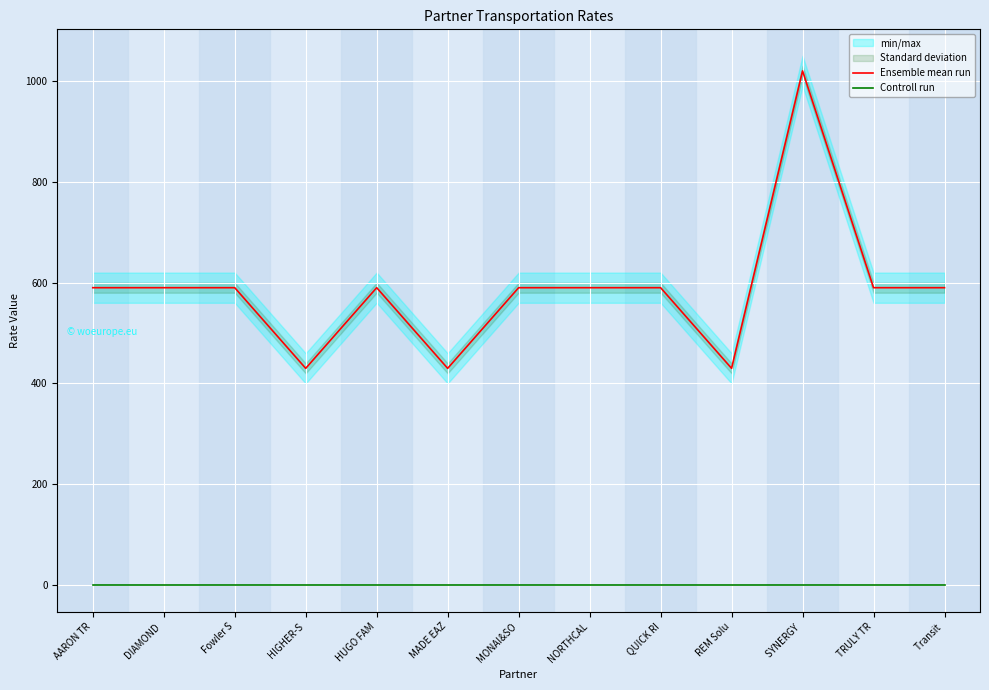

True or false: Ensemble mean run has a value of 590 at NORTHCAL.

True